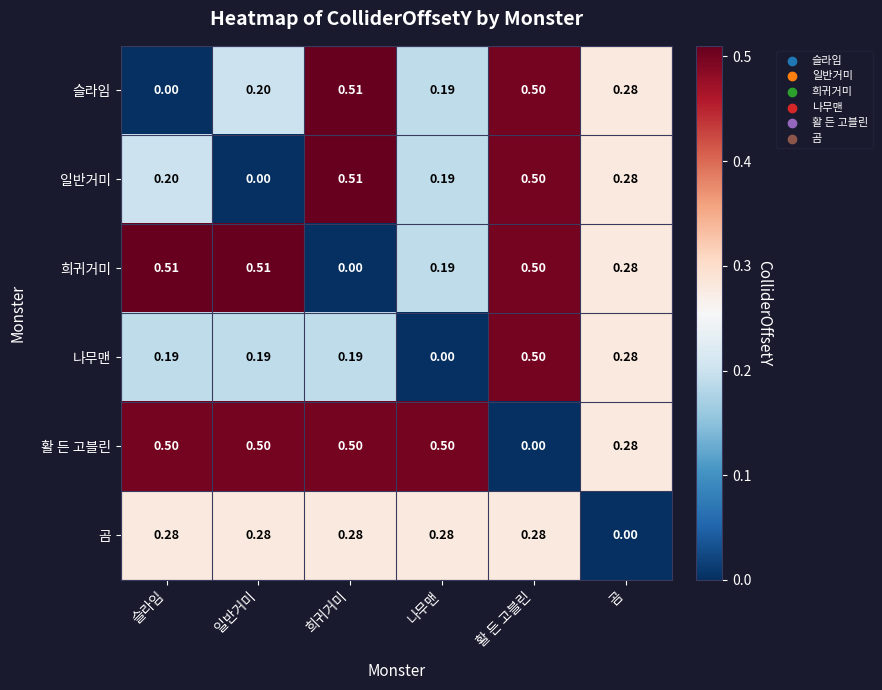

Which category has the highest value in the 일반거미 series?

희귀거미